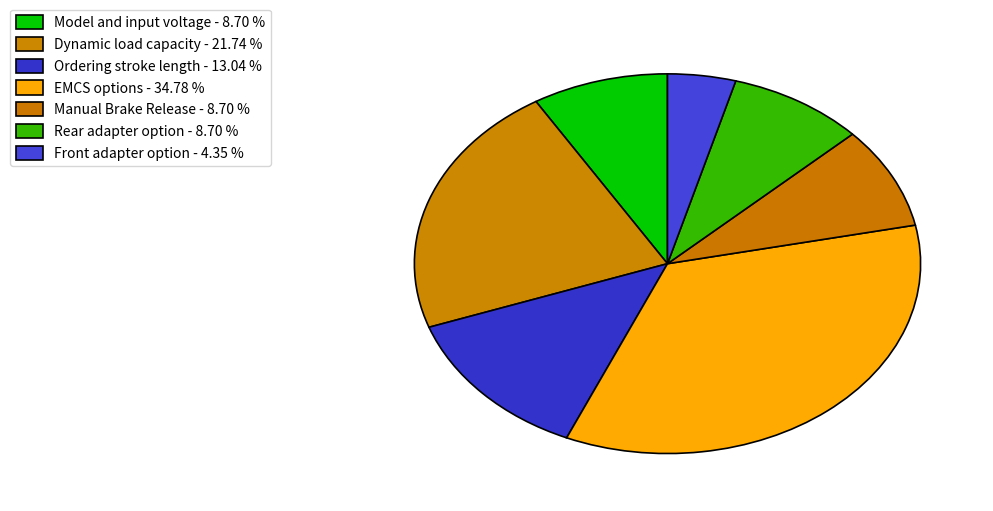

Is there a majority slice in this chart?

No